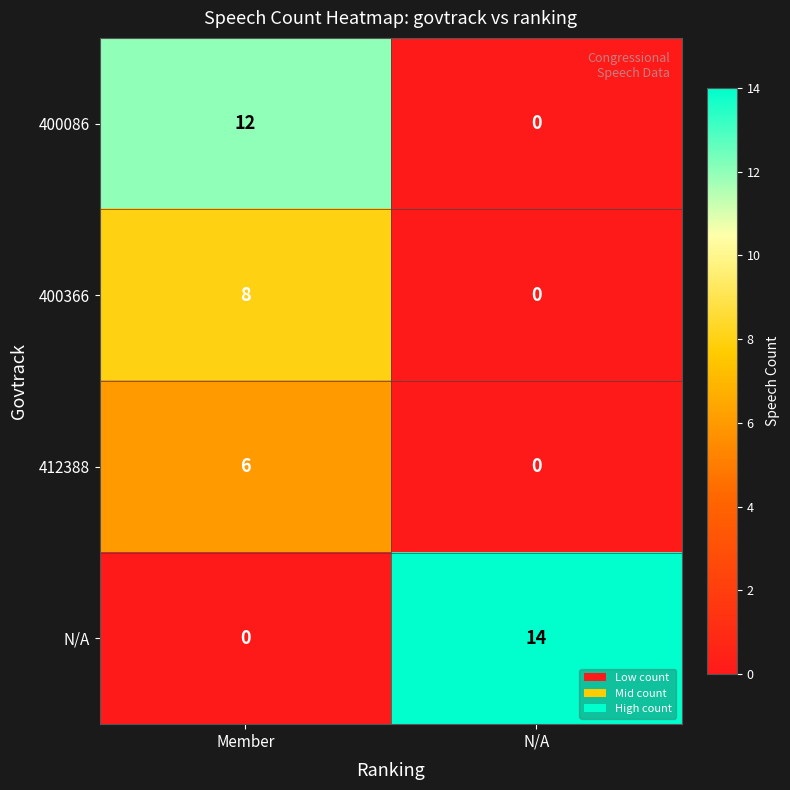

What is the sum of the 412388 values at N/A and Member?

6